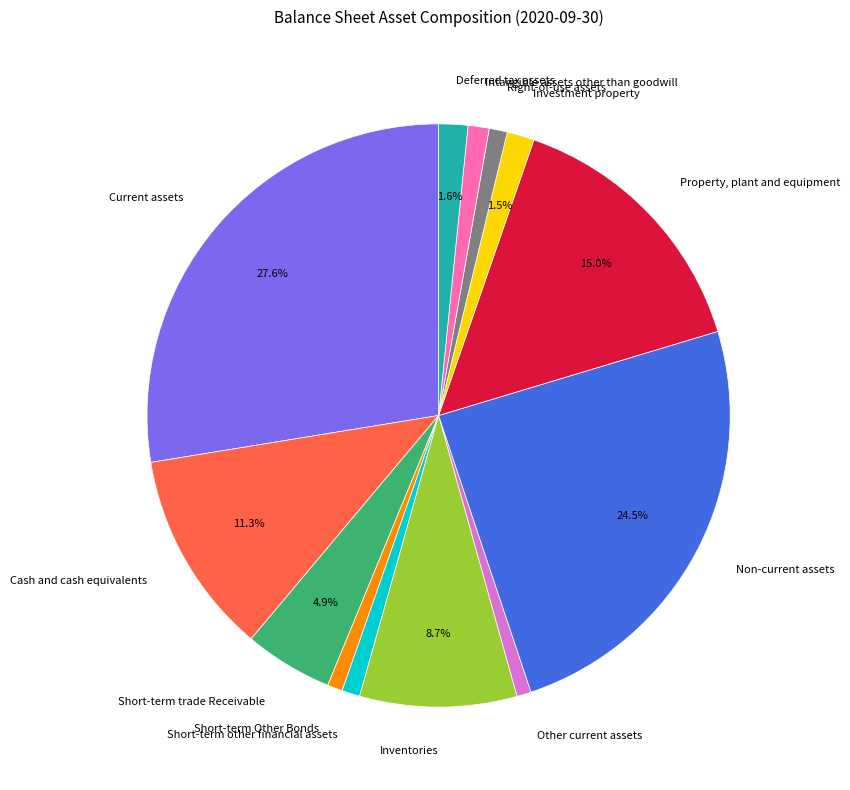

What percentage is NOT represented by Non-current assets?

75.5%